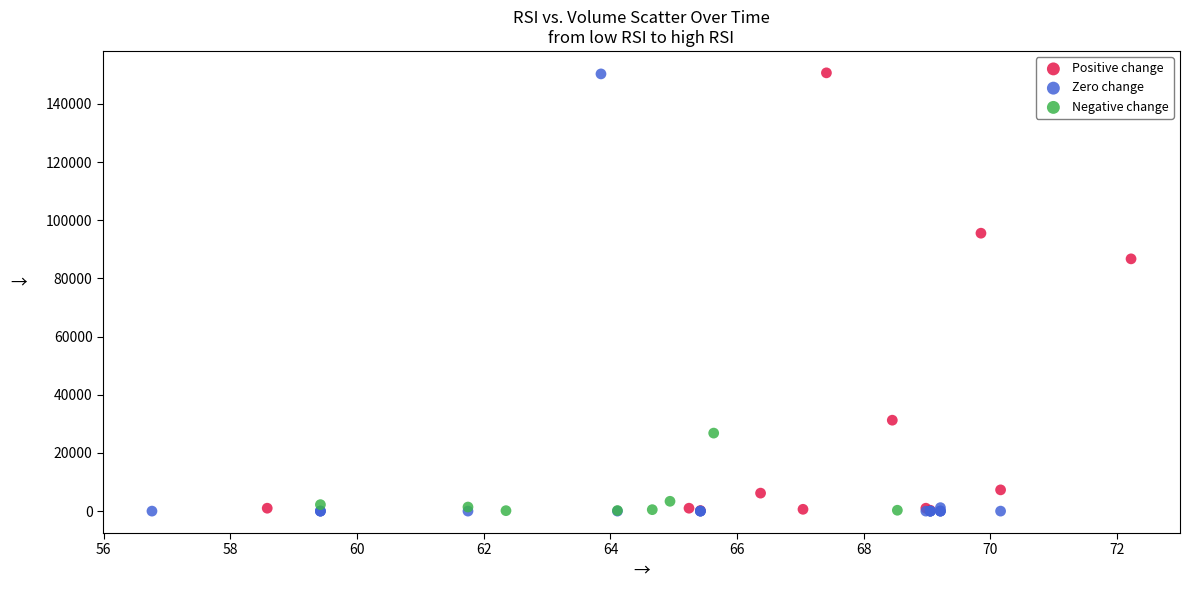

What are all the series names shown in the legend?

Positive change, Zero change, Negative change